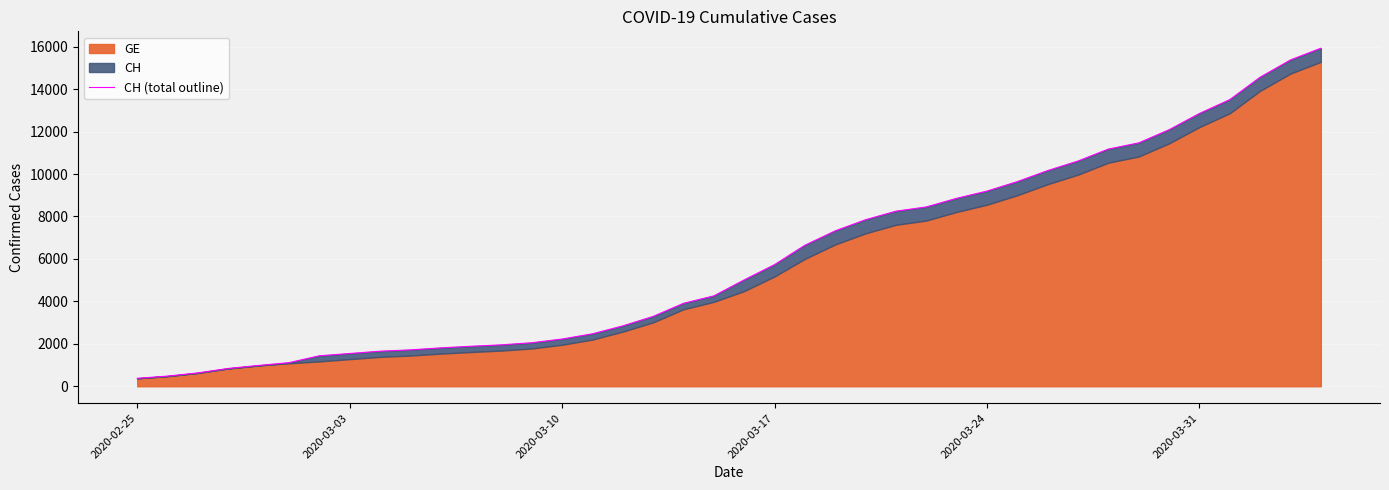

True or false: there are more than 1 points higher than both neighbors.

False